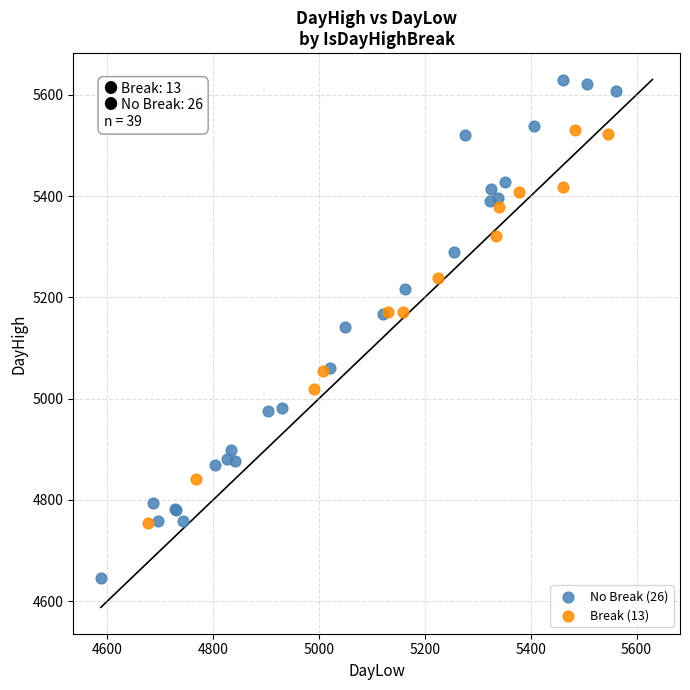

What are all the series names shown in the legend?

No Break (26), Break (13)